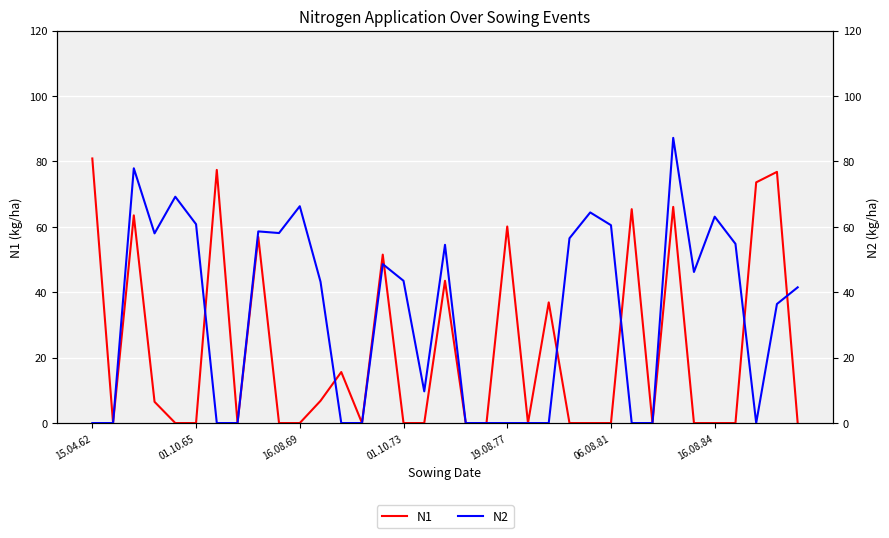

At which category is the sum across all series the highest?

28